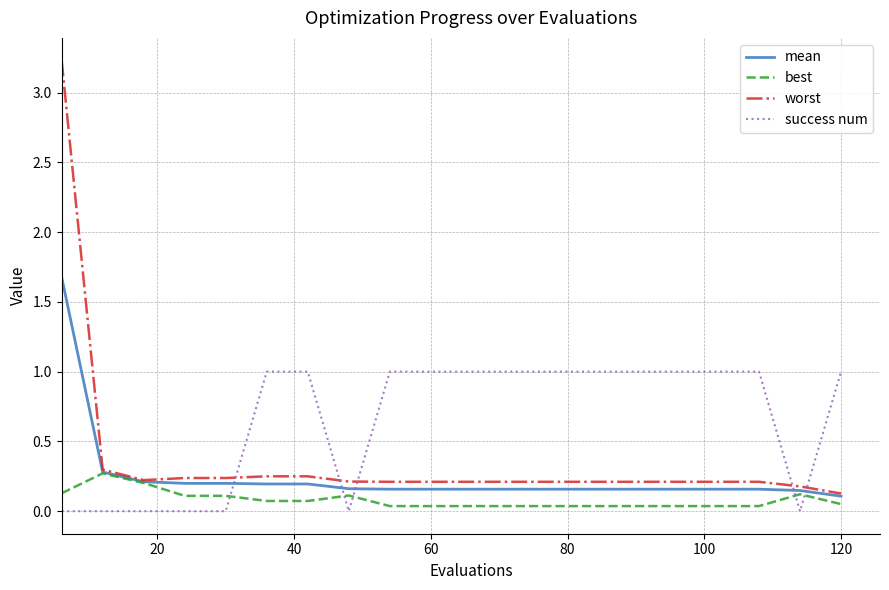

Which series has the widest spread of values?

worst